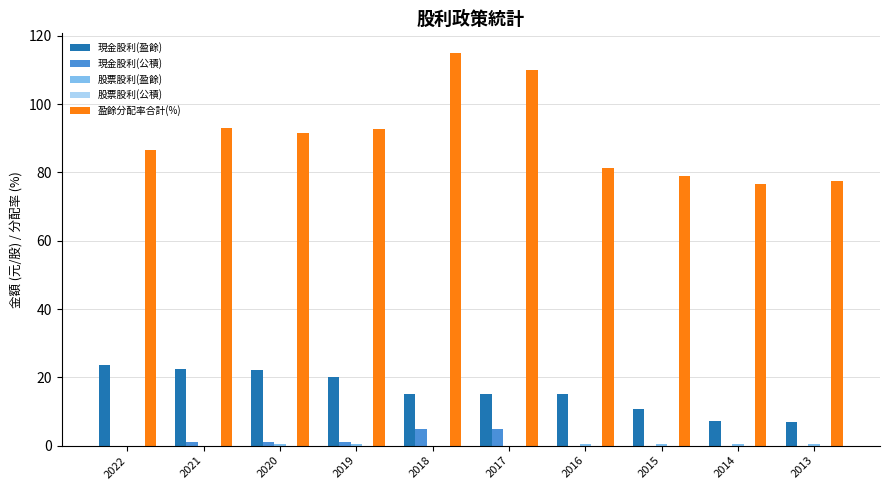

Read the 盈餘分配率合計(%) value at 2017.

110.0